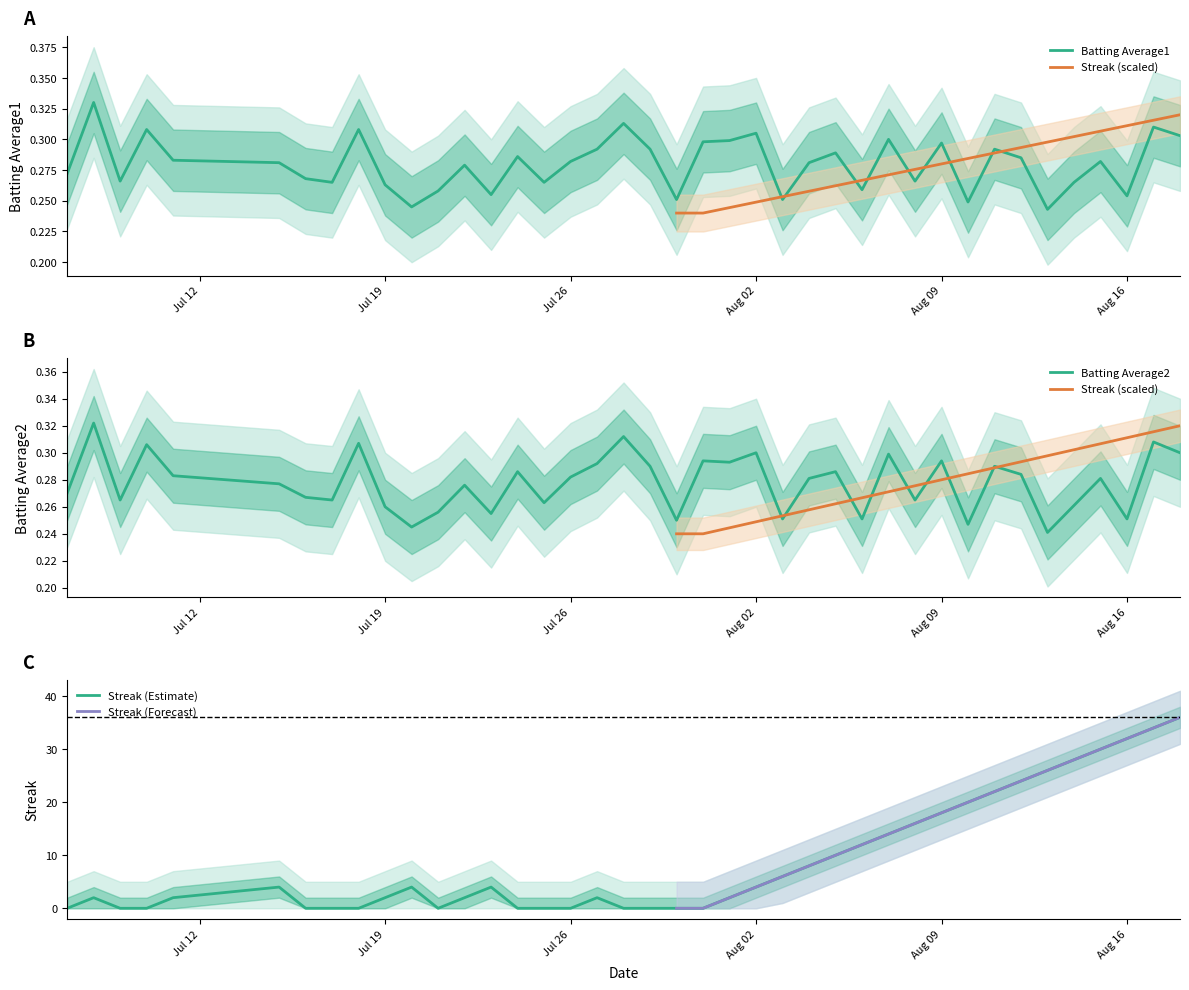

At which label does Batting Average2 reach its peak?

2010-07-08